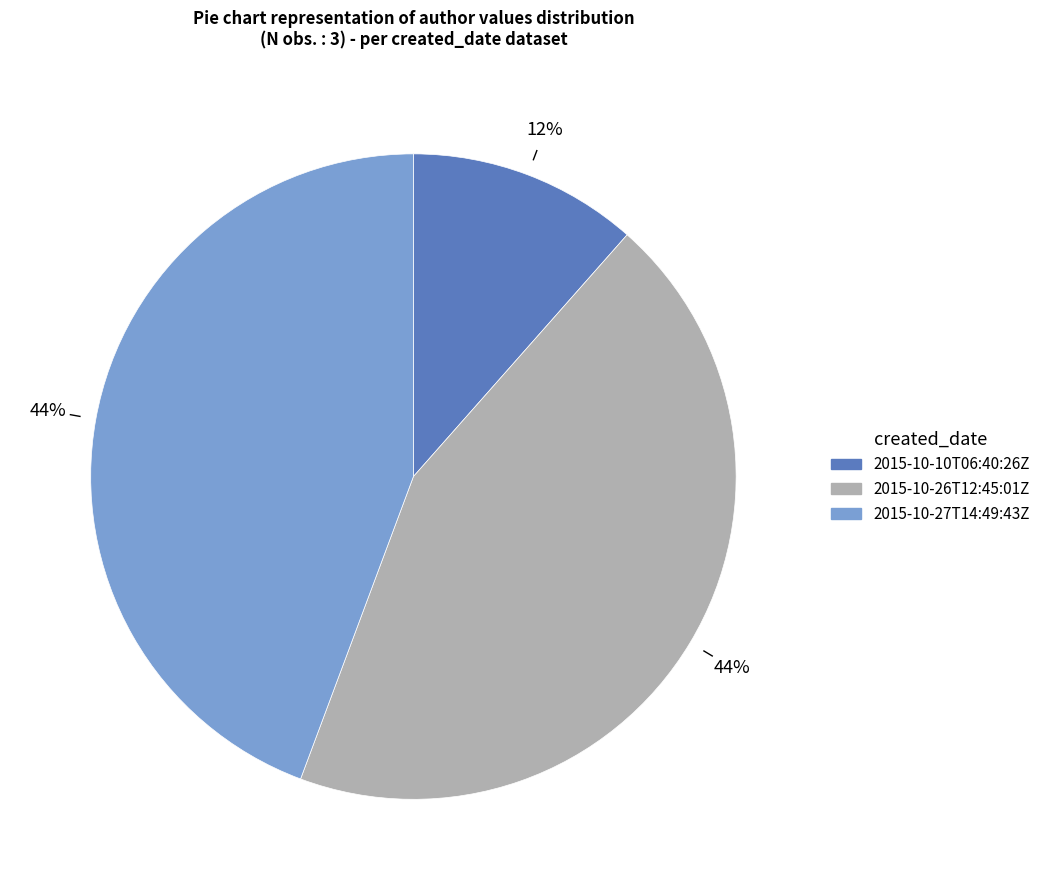

What is the smallest slice in the pie chart?

2015-10-10T06:40:26Z